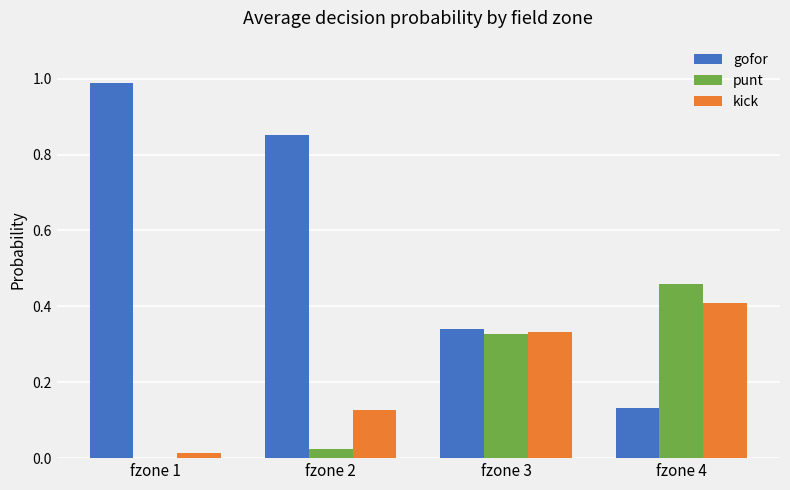

The kick series shows 0.0 at fzone 1. True or false?

True